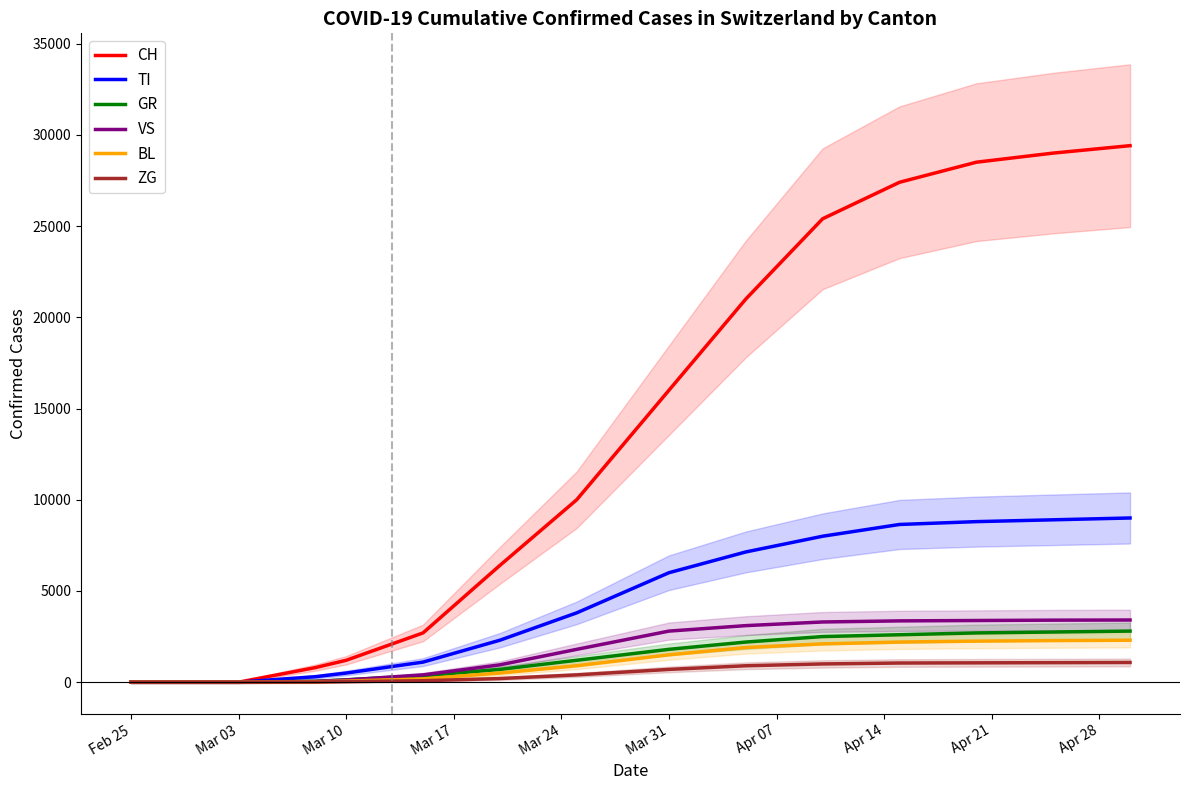

How many positive values does the BL series have?

12